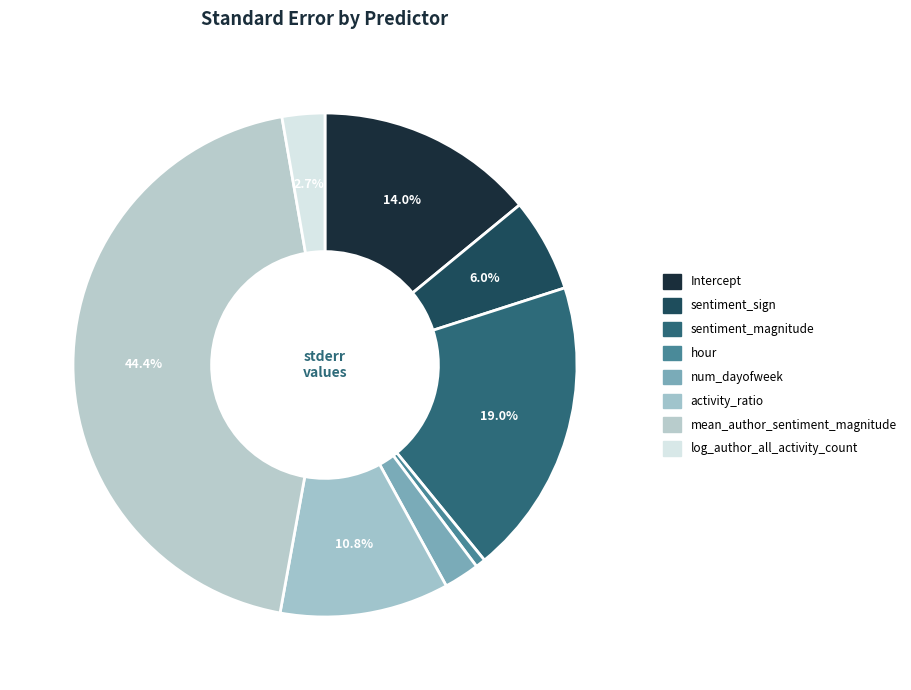

Does sentiment_sign account for over 50% of the chart?

No